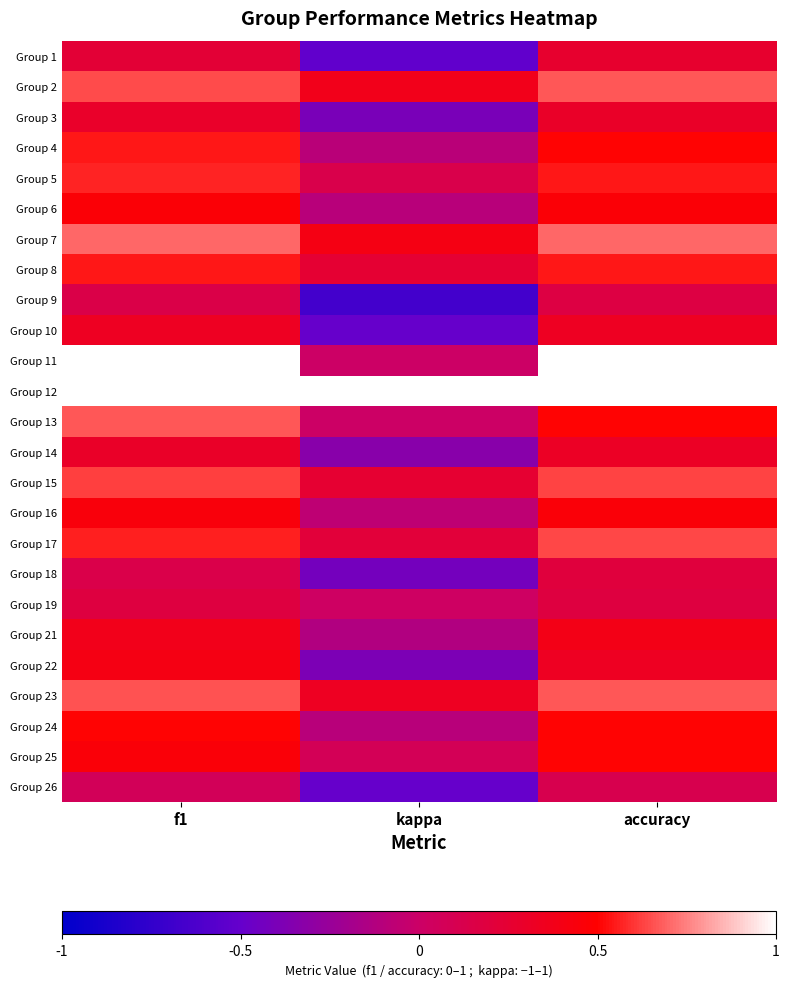

What is the greatest value displayed?

1.0